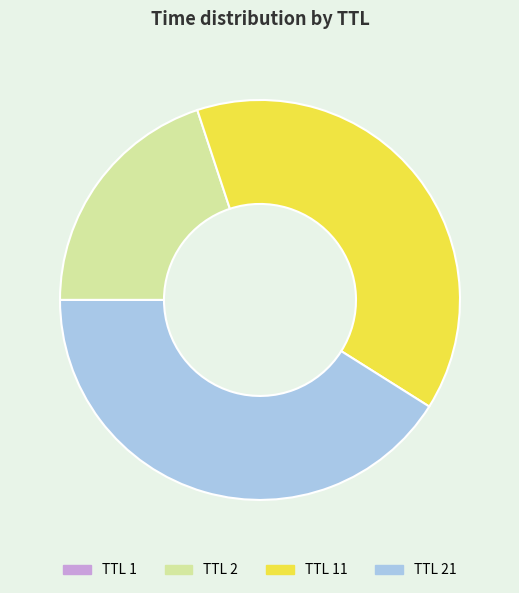

Which category has the biggest portion of the pie?

TTL 21